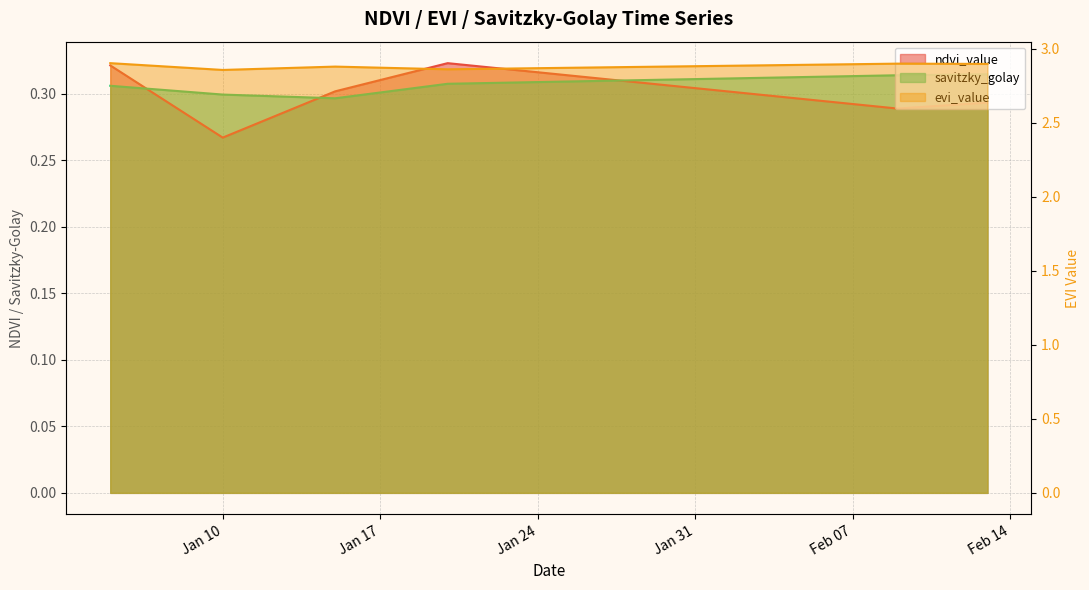

In evi_value, how many points are lower than both neighbors (excluding endpoints)?

2